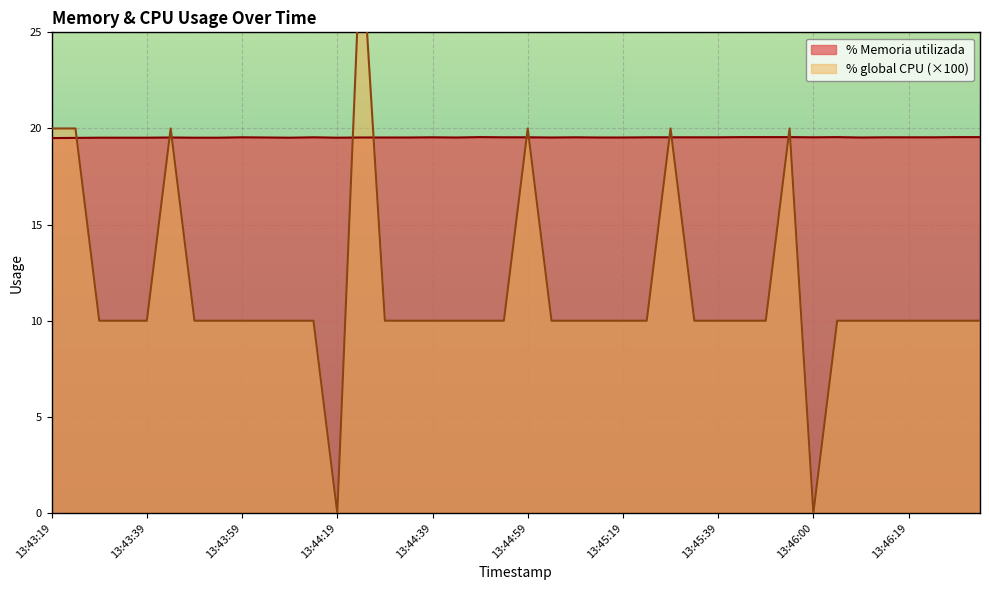

List the series in order of their overall mean, lowest first.

% global CPU, % Memoria utilizada